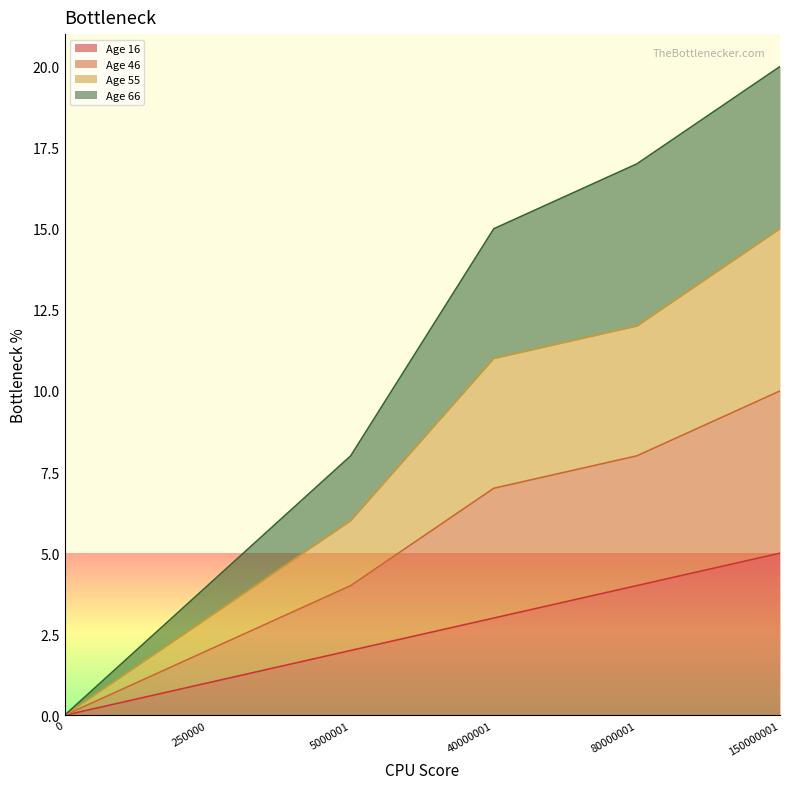

At which category is the sum across all series the highest?

150000001